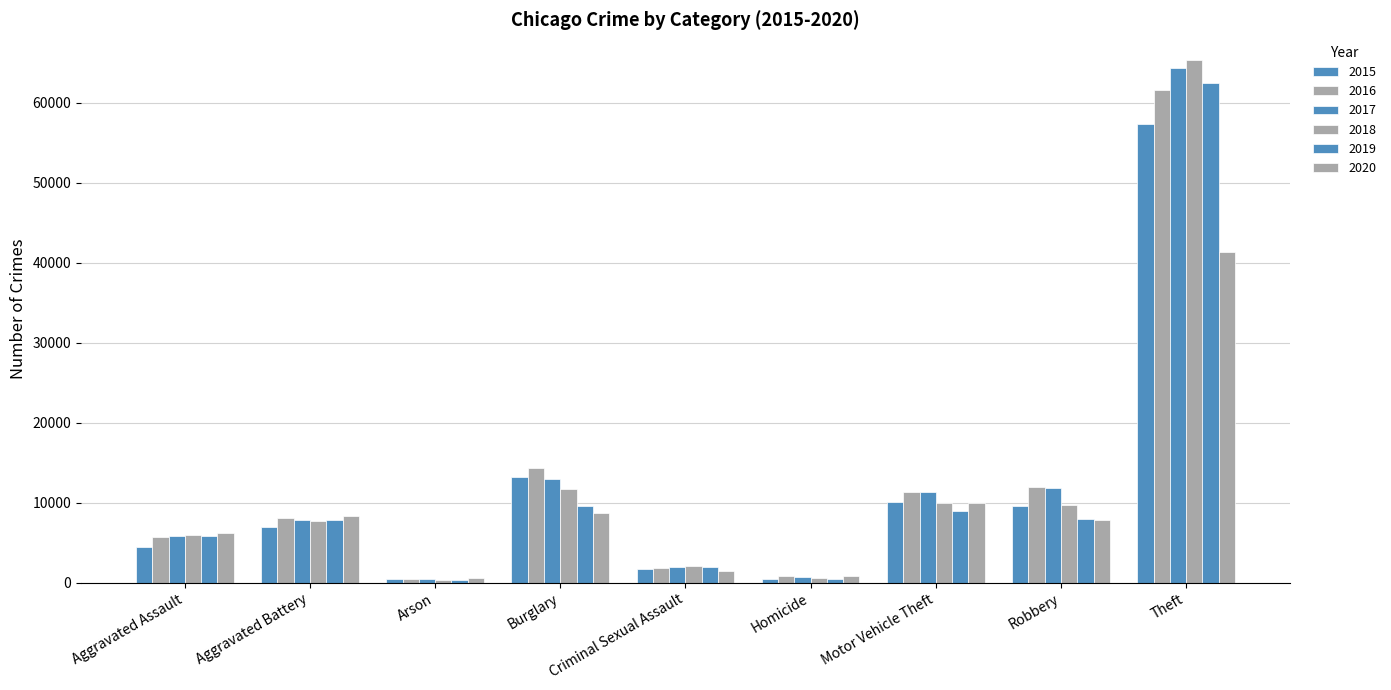

The value of 2016 at Motor Vehicle Theft is 18441. True or false?

False